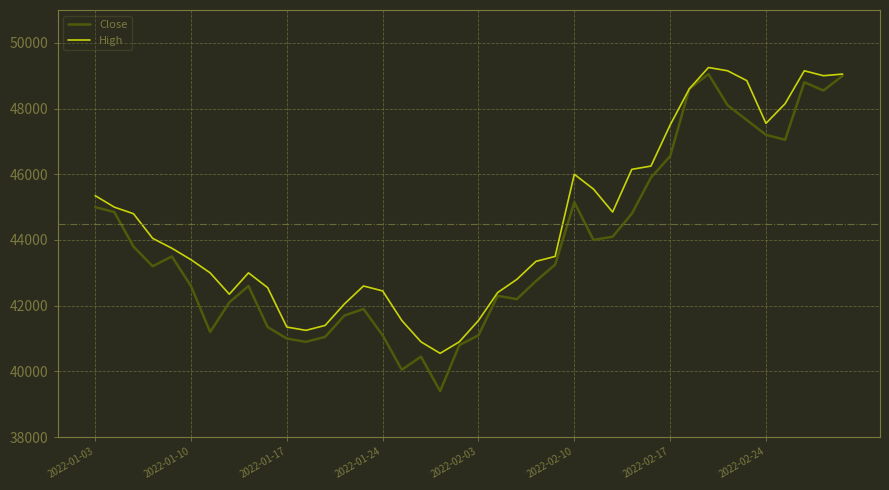

Which series has the widest spread of values?

Close